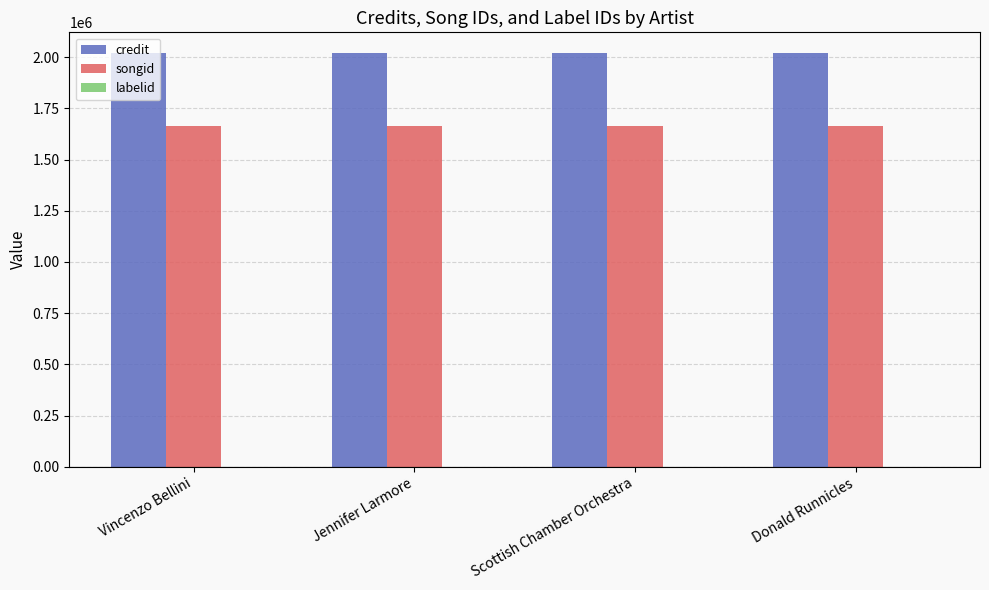

How many groups of bars are there?

4